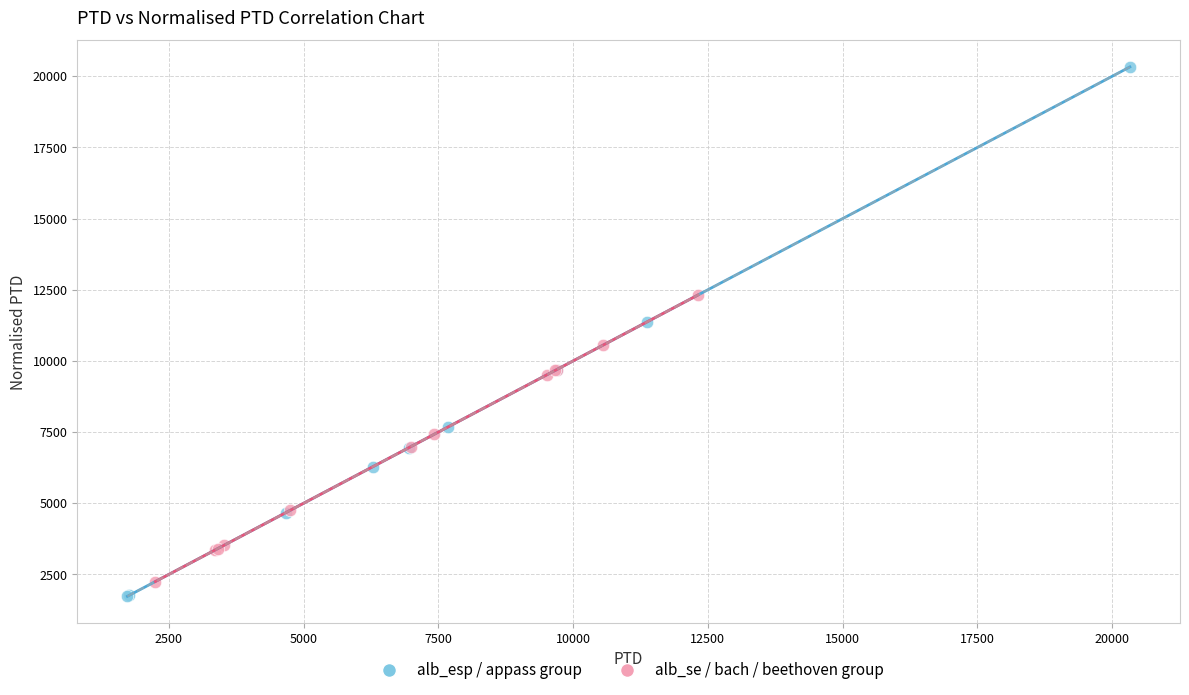

Which series contains the highest Y value?

alb_esp / appass group